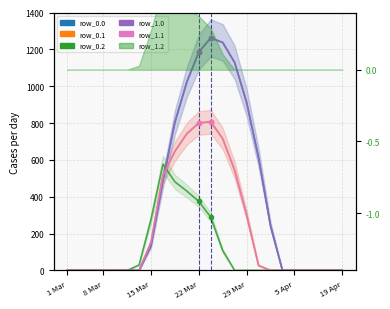

At how many categories does at least one series exceed 523?

9